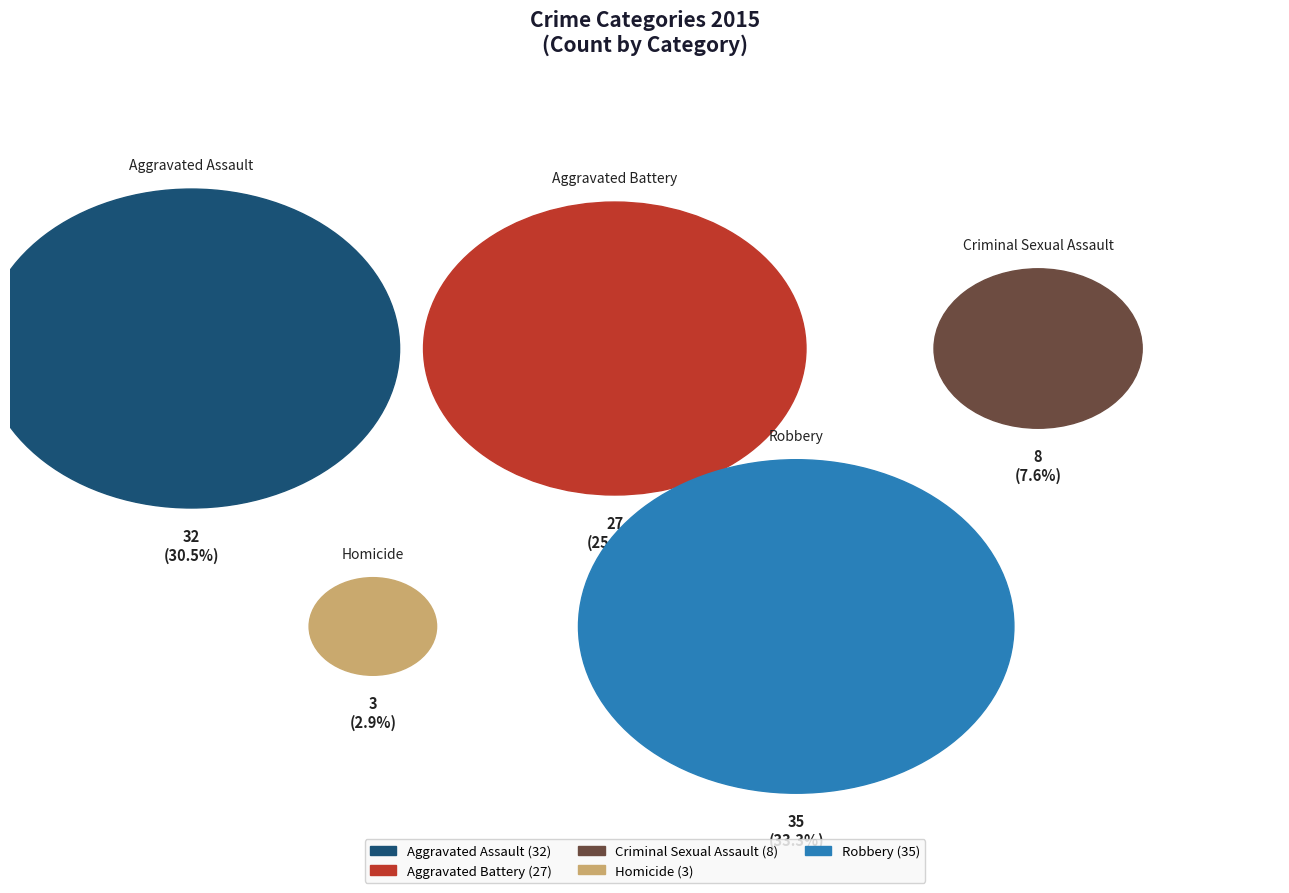

To the nearest percent, what is the average slice percentage?

20%